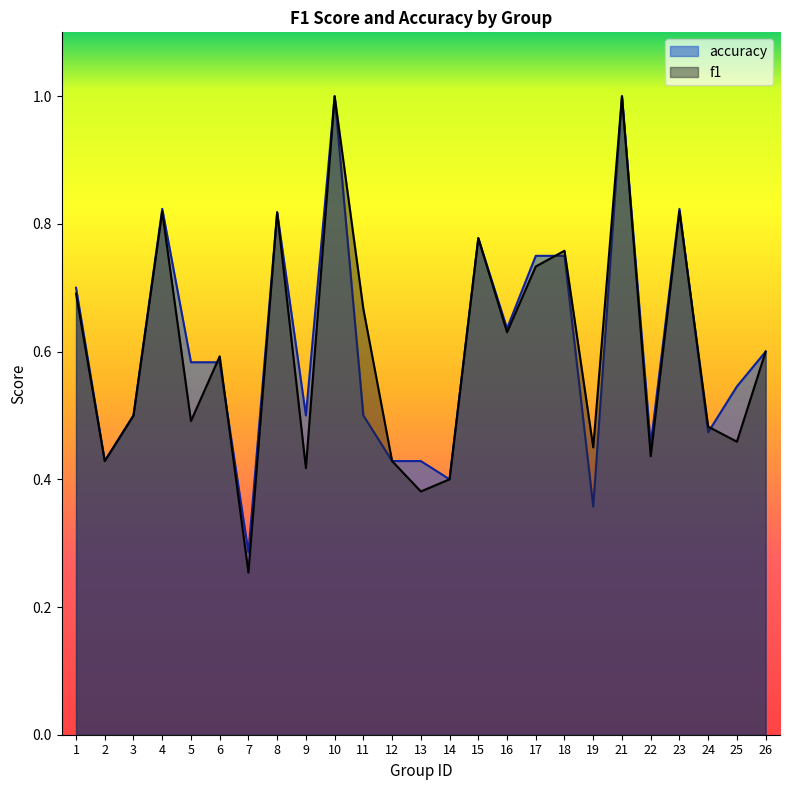

In accuracy, how many points are lower than both neighbors (excluding endpoints)?

8